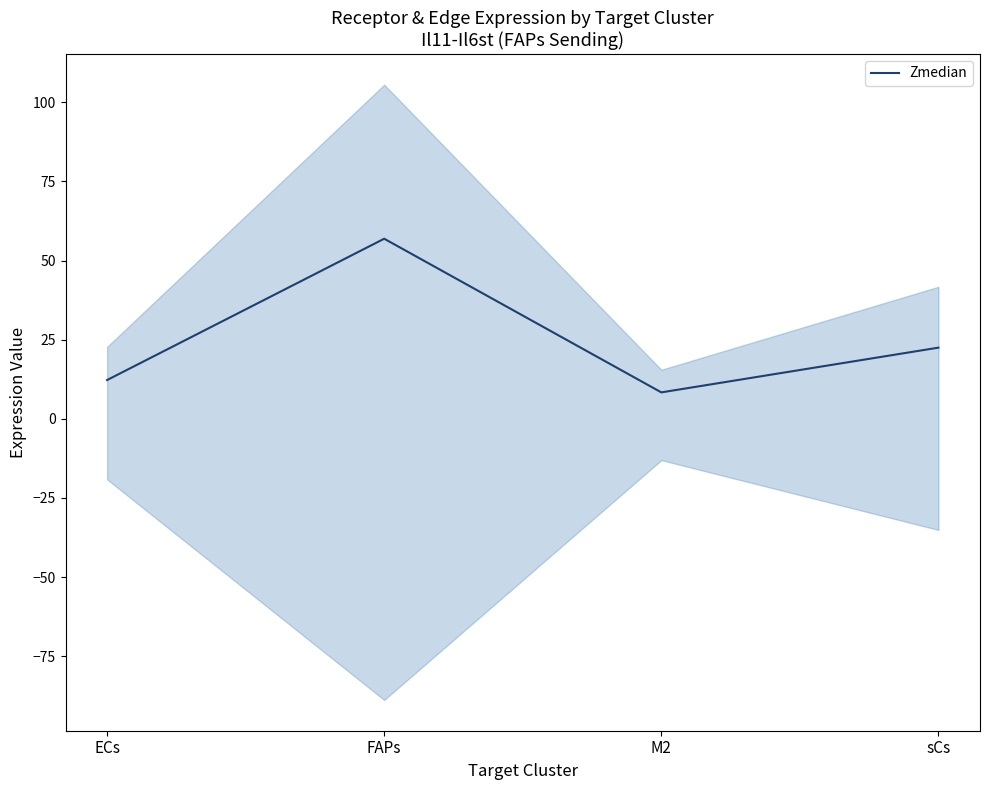

How many lines are shown in the chart?

1